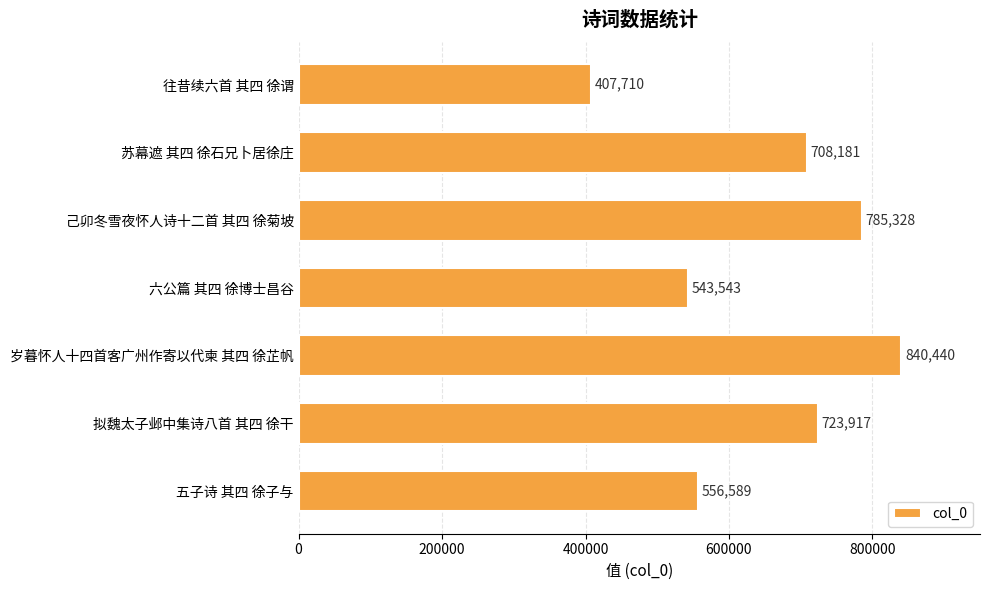

Are the bars horizontal?

Yes